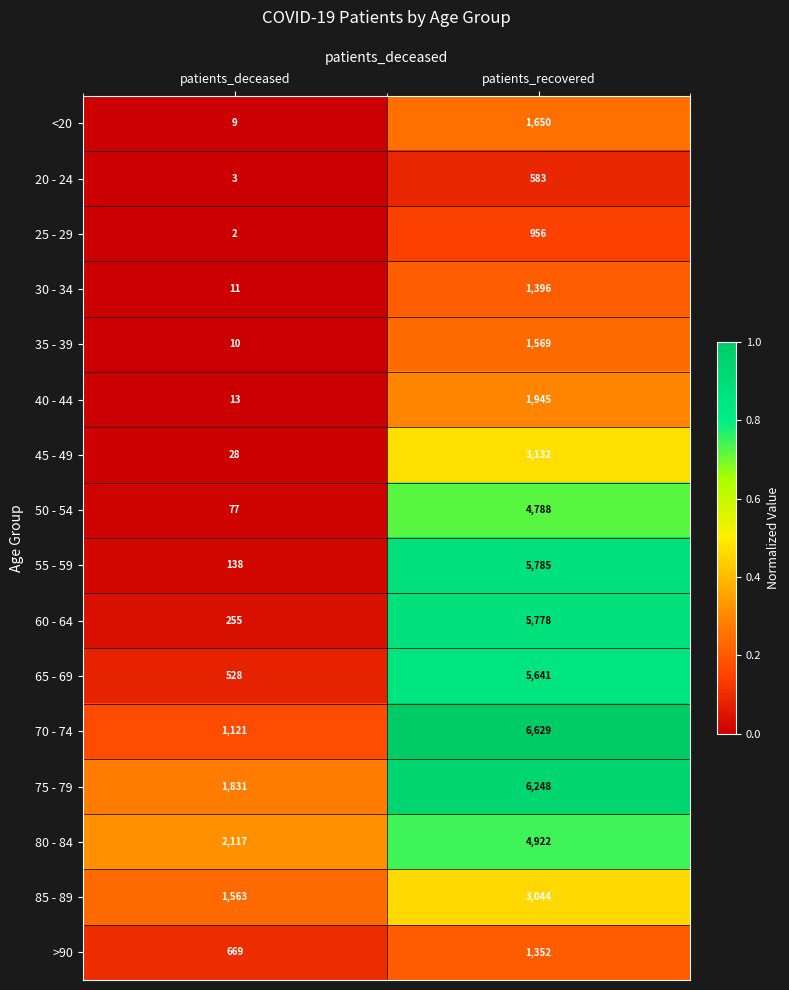

Between patients_deceased and patients_recovered, which series saw the biggest shift?

55 - 59